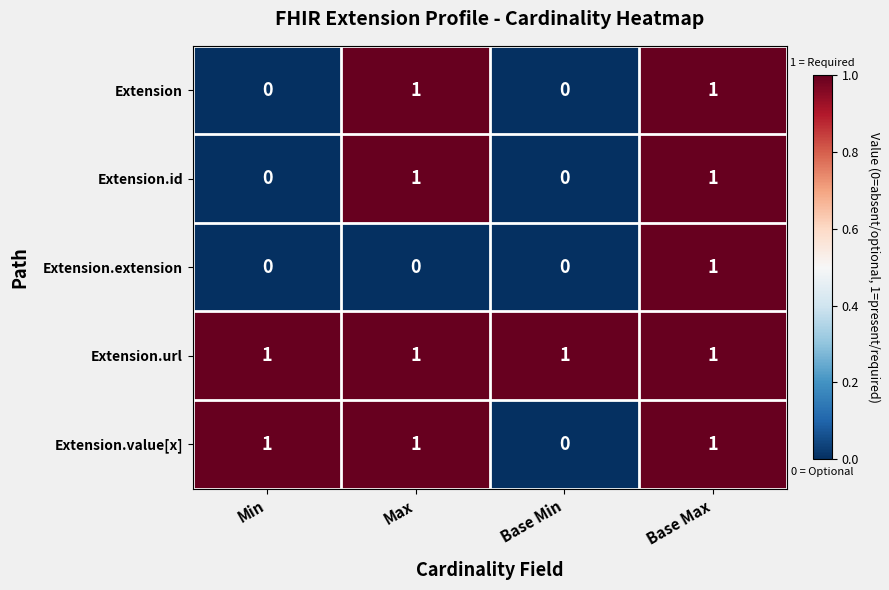

Which category has the lowest value in the Extension.value[x] series?

Base Min